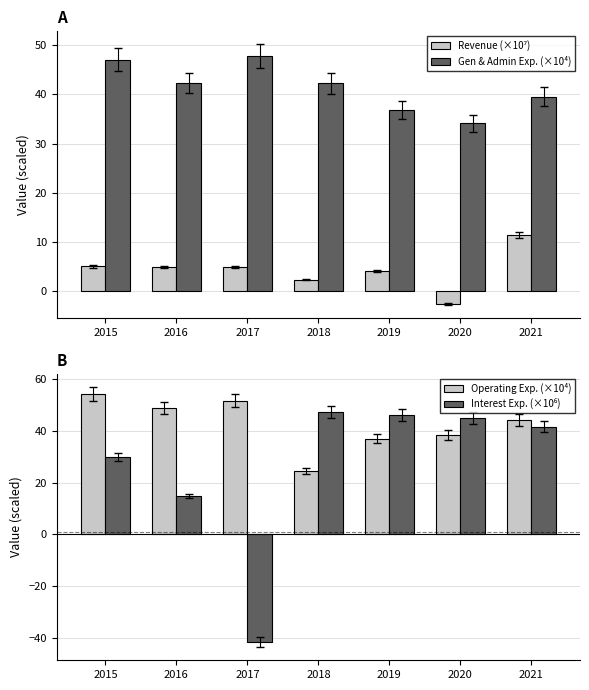

Reading right to left, extract all data points from this chart.

Revenue (×10⁷): 2021=11.3	2020=-2.7	2019=4.0	2018=2.3	2017=4.9	2016=4.9	2015=5.0
Gen & Admin Exp. (×10⁴): 2021=39.6	2020=34.2	2019=36.7	2018=42.3	2017=47.8	2016=42.3	2015=47.1
Operating Exp. (×10⁴): 2021=44.1	2020=38.2	2019=37.0	2018=24.5	2017=51.7	2016=48.7	2015=54.2
Interest Exp. (×10⁶): 2021=41.6	2020=44.8	2019=46.2	2018=47.1	2017=-41.5	2016=14.7	2015=29.8